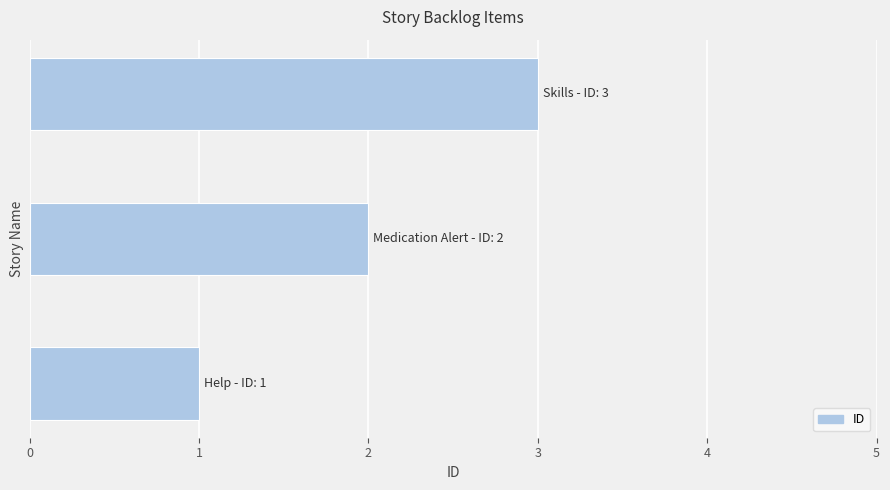

What is the greatest value displayed?

3